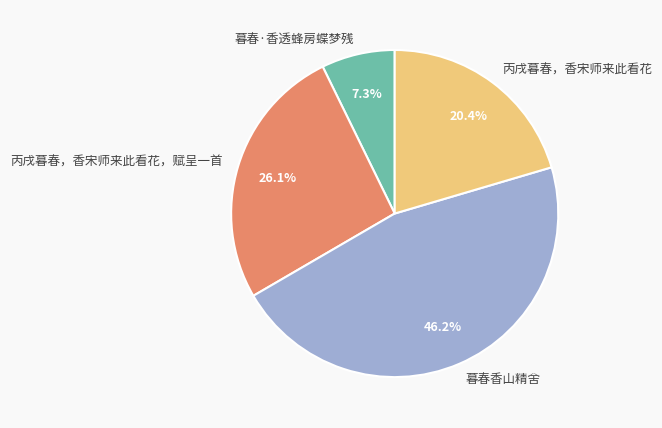

Which category has the smallest portion of the pie?

暮春·香透蜂房蝶梦残